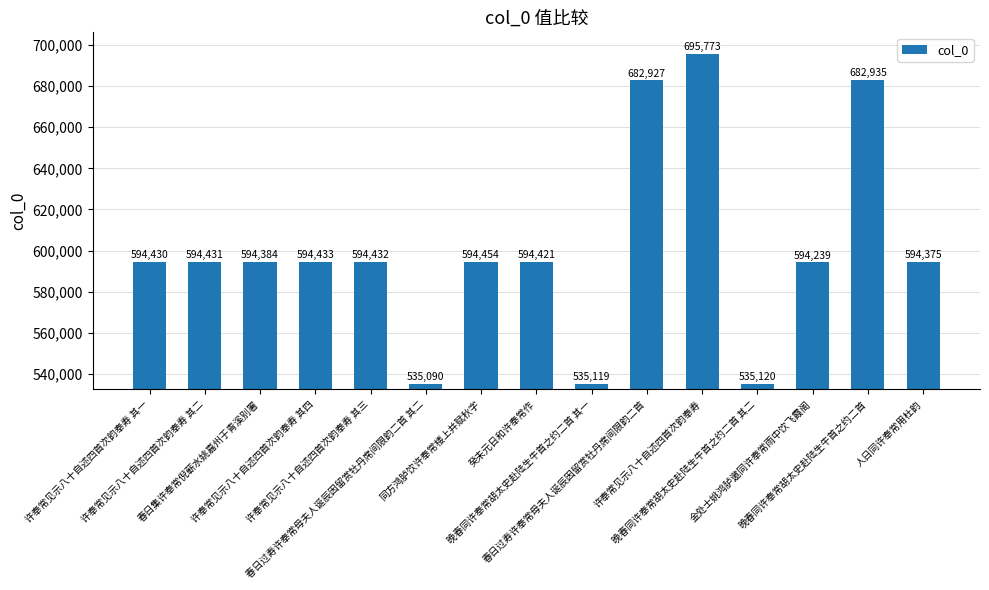

What is the difference between the values at 春日集许奉常倪蕲水姚嘉州于青溪别署 and 许奉常见示八十自述四首次韵奉寿 其三?

48